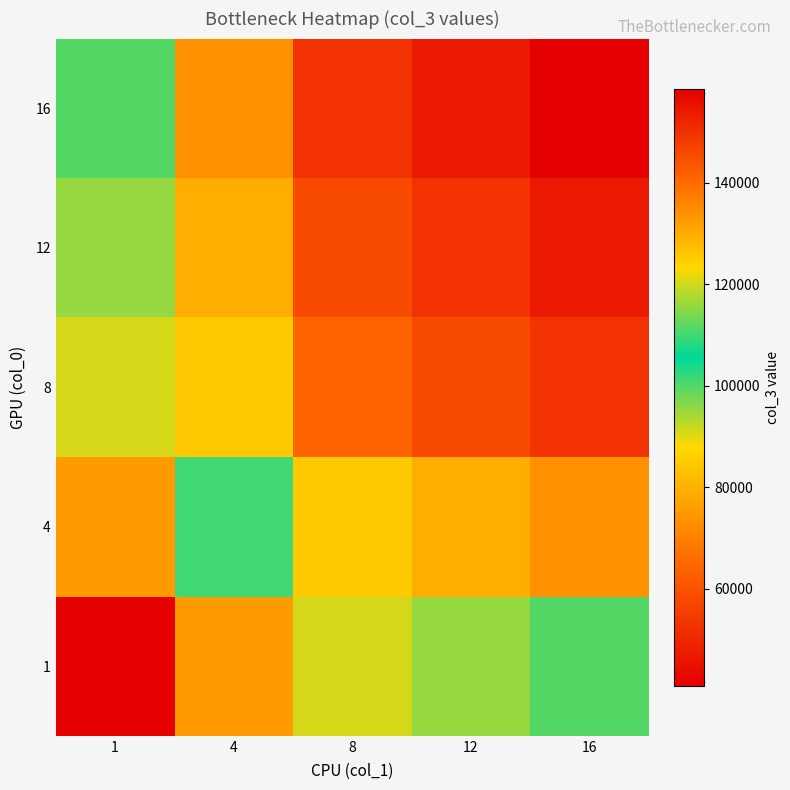

How many categories are shown in the chart?

5